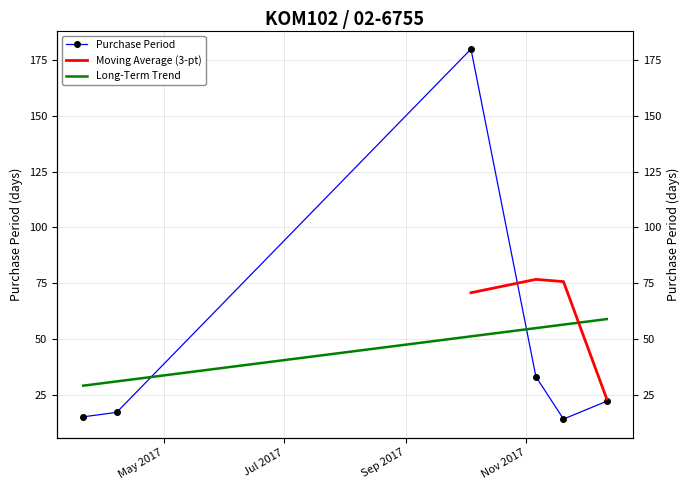

How many interior local valleys (lower than both neighbors) does the data have?

1